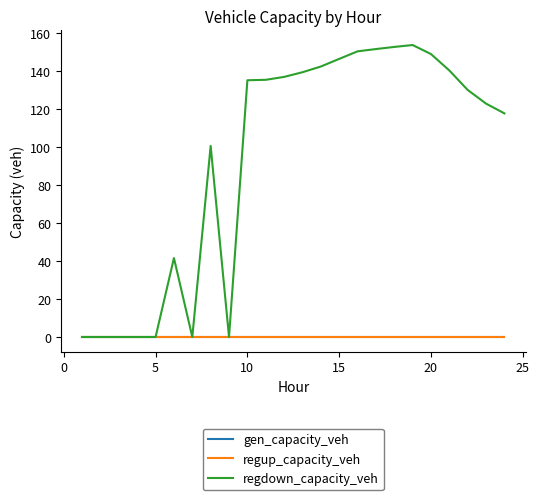

Reading left to right, list all the values displayed in this chart.

gen_capacity_veh: 0.0	0.0	0.0	0.0	0.0	0.0	0.0	0.0	0.0	0.0	0.0	0.0	0.0	0.0	0.0	0.0	0.0	0.0	0.0	0.0	0.0	0.0	0.0	0.0
regup_capacity_veh: 0.0	0.0	0.0	0.0	0.0	0.0	0.0	0.0	0.0	0.0	0.0	0.0	0.0	0.0	0.0	0.0	0.0	0.0	0.0	0.0	0.0	0.0	0.0	0.0
regdown_capacity_veh: 0.0	0.0	0.0	0.0	0.0	41.6	0.0	100.7	0.0	135.4	135.6	137.1	139.6	142.6	146.6	150.6	151.8	152.9	153.9	149.2	140.5	130.2	123.0	117.9